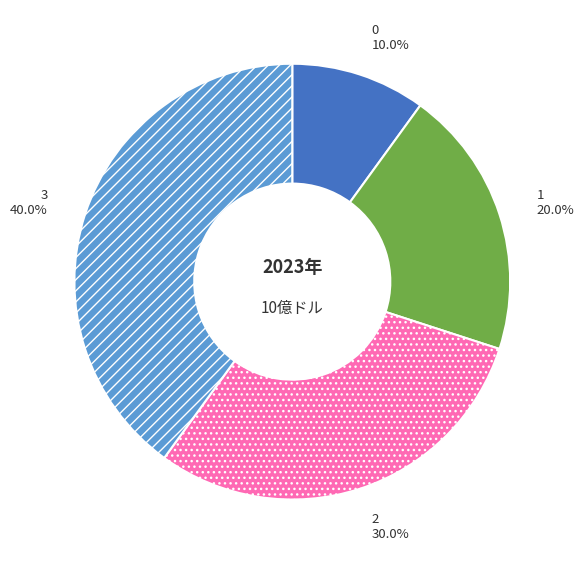

Rank the categories by value from highest to lowest.

3, 2, 1, 0